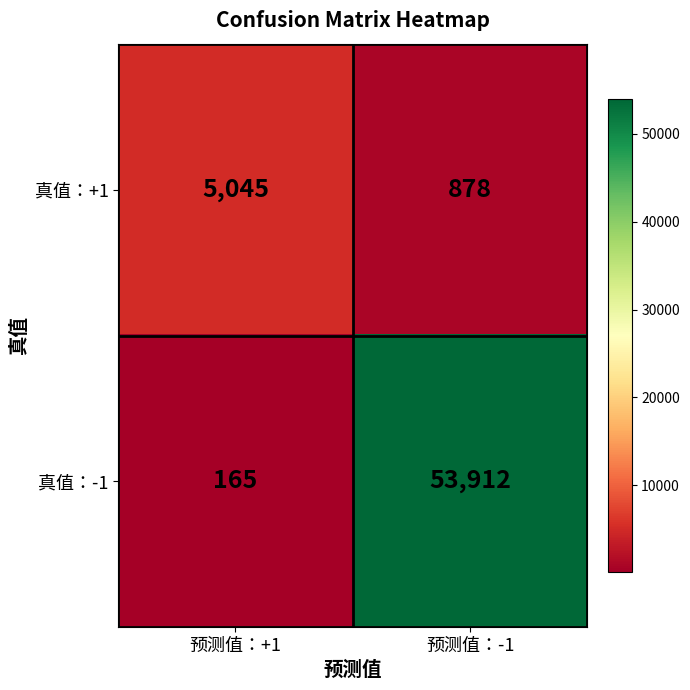

What value does the 真值：-1 series have at 预测值：+1, to the nearest 100?

200